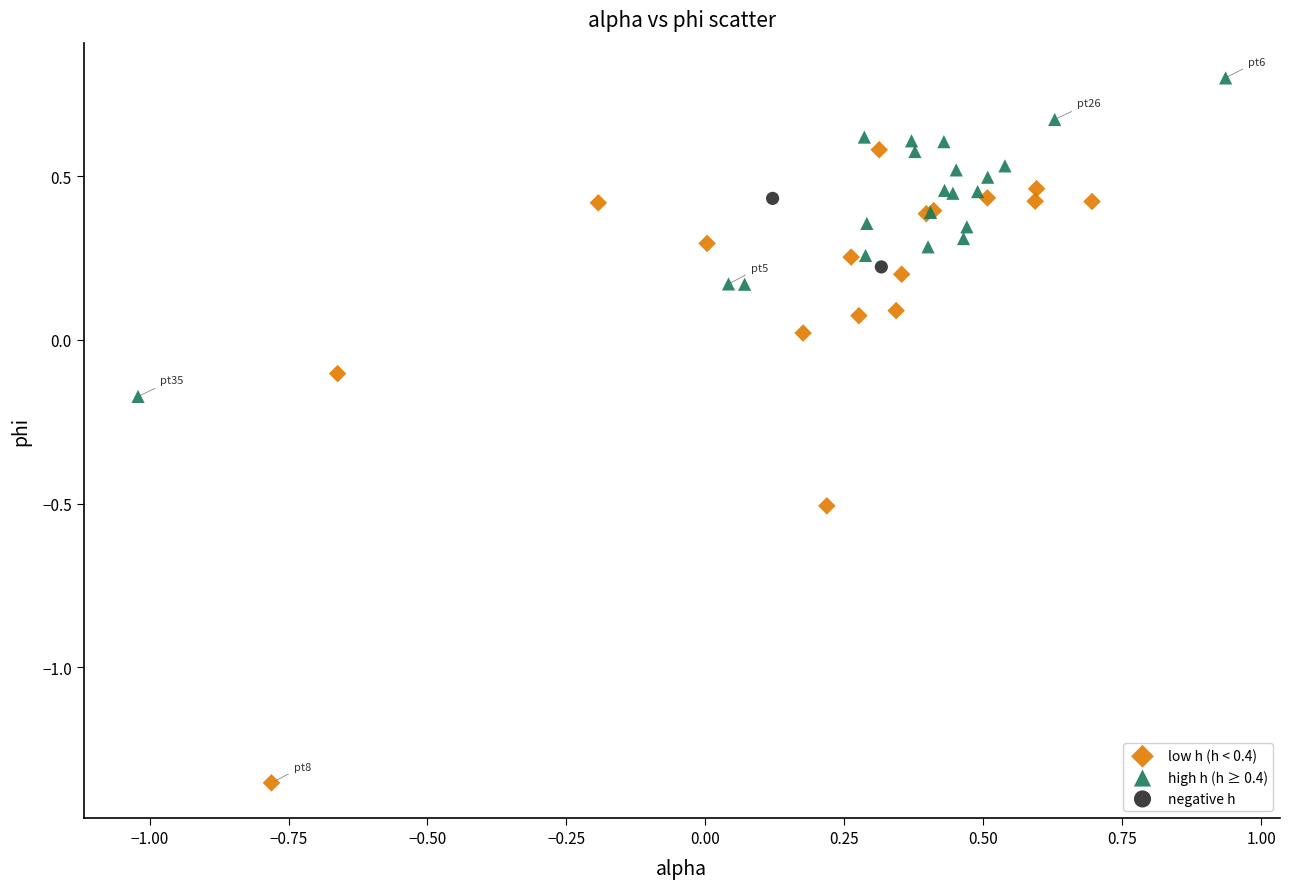

What are all the series names shown in the legend?

low h (h < 0.4), high h (h ≥ 0.4), negative h